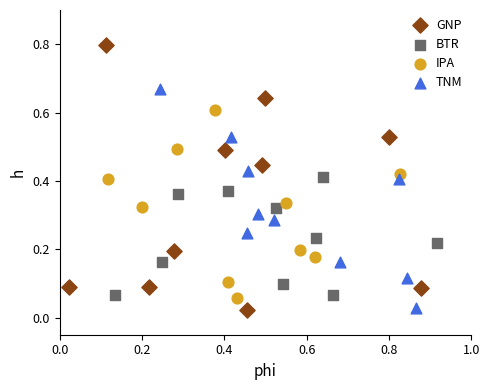

Which series has the largest Y range (max minus min)?

GNP